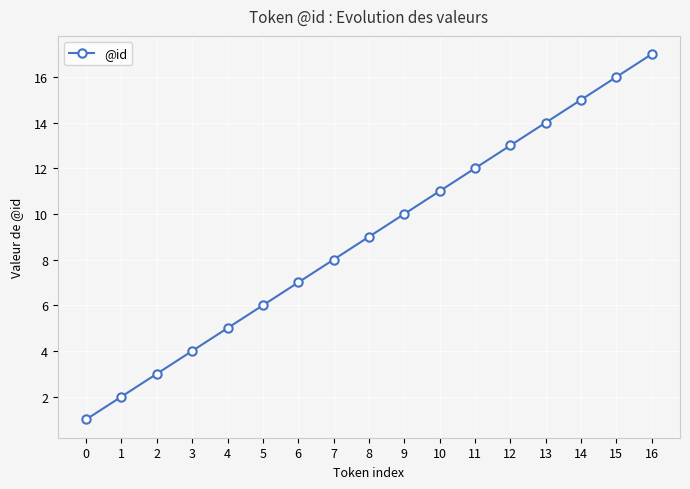

What is the sum of the values at 5 and 10?

17